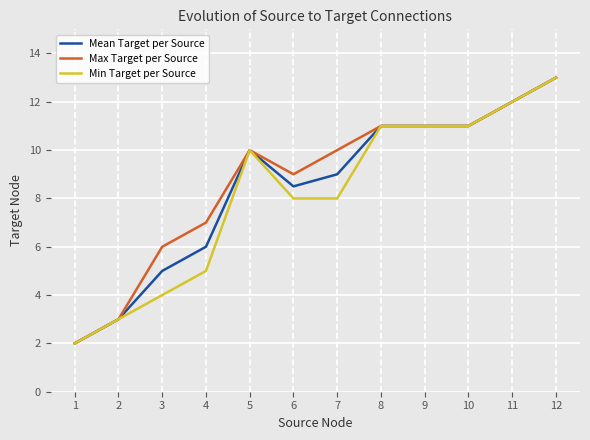

What is the total value across all series at 1?

6.0